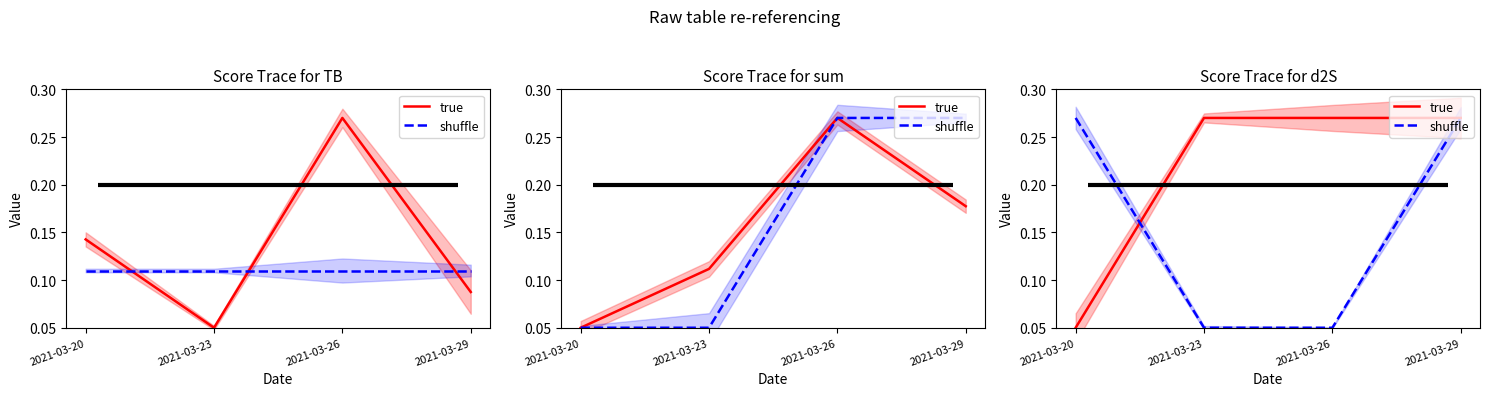

How many lines are shown in the chart?

2